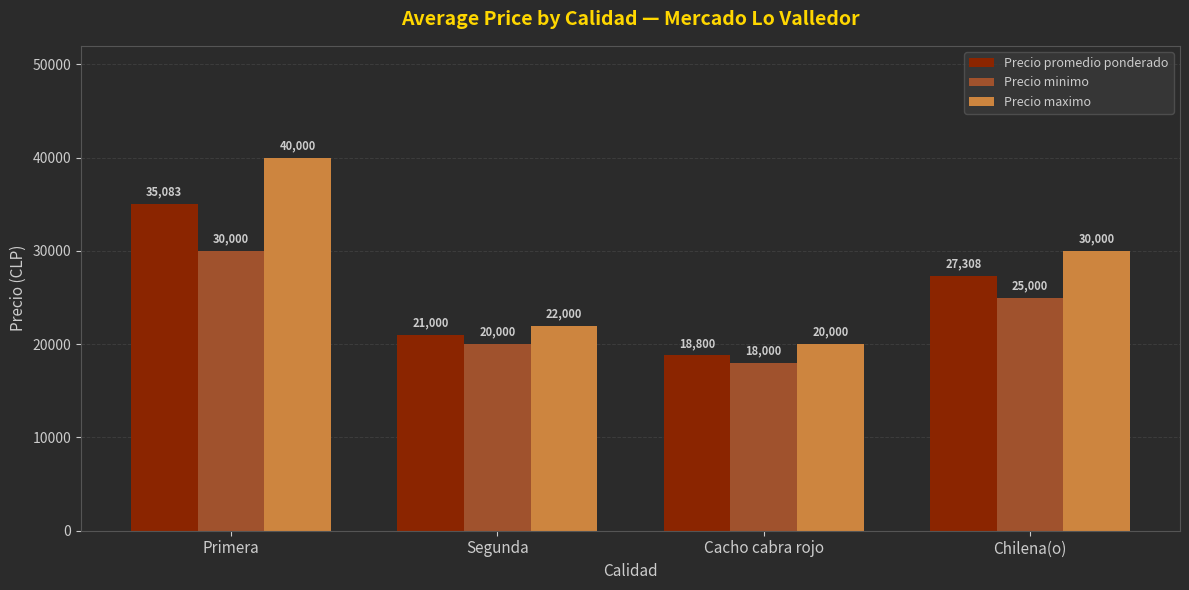

Rank the categories by Precio minimo value from lowest to highest.

Cacho cabra rojo, Segunda, Chilena(o), Primera